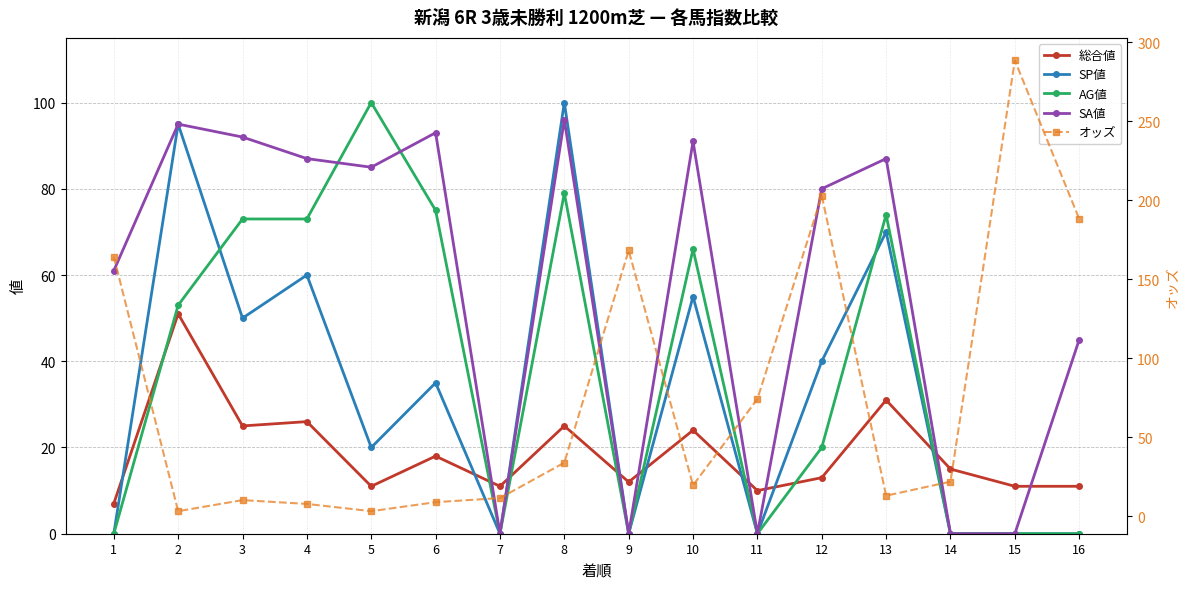

What is the difference between the highest and lowest values at 1?

164.4